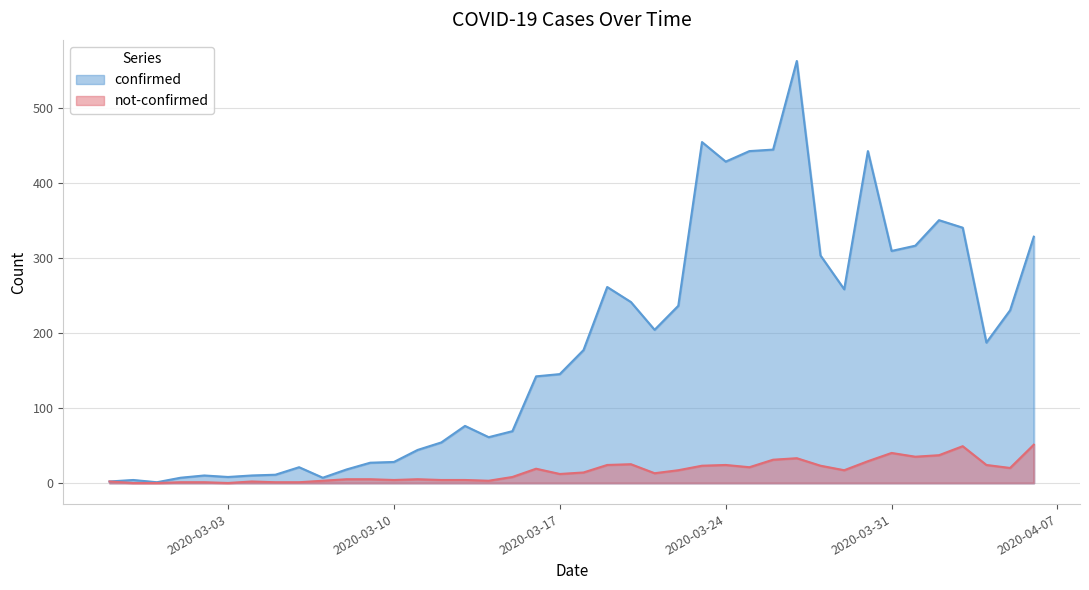

What is the approximate value of confirmed at 2020-04-02?

350